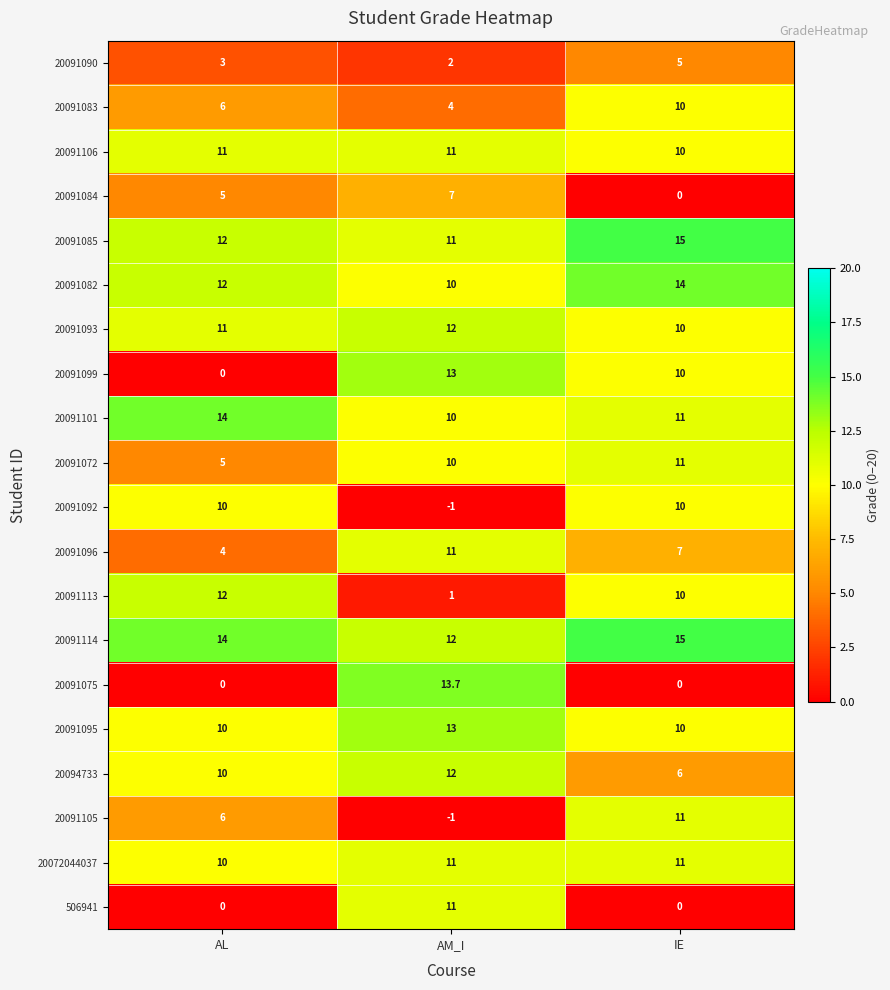

What is the sum of all 20091082 values?

36.0